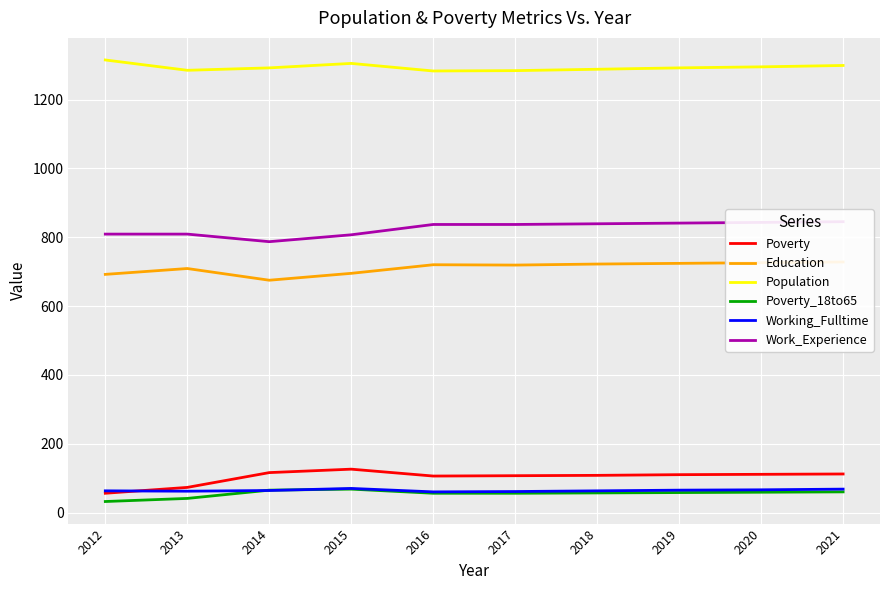

How many distinct data groups are displayed?

6